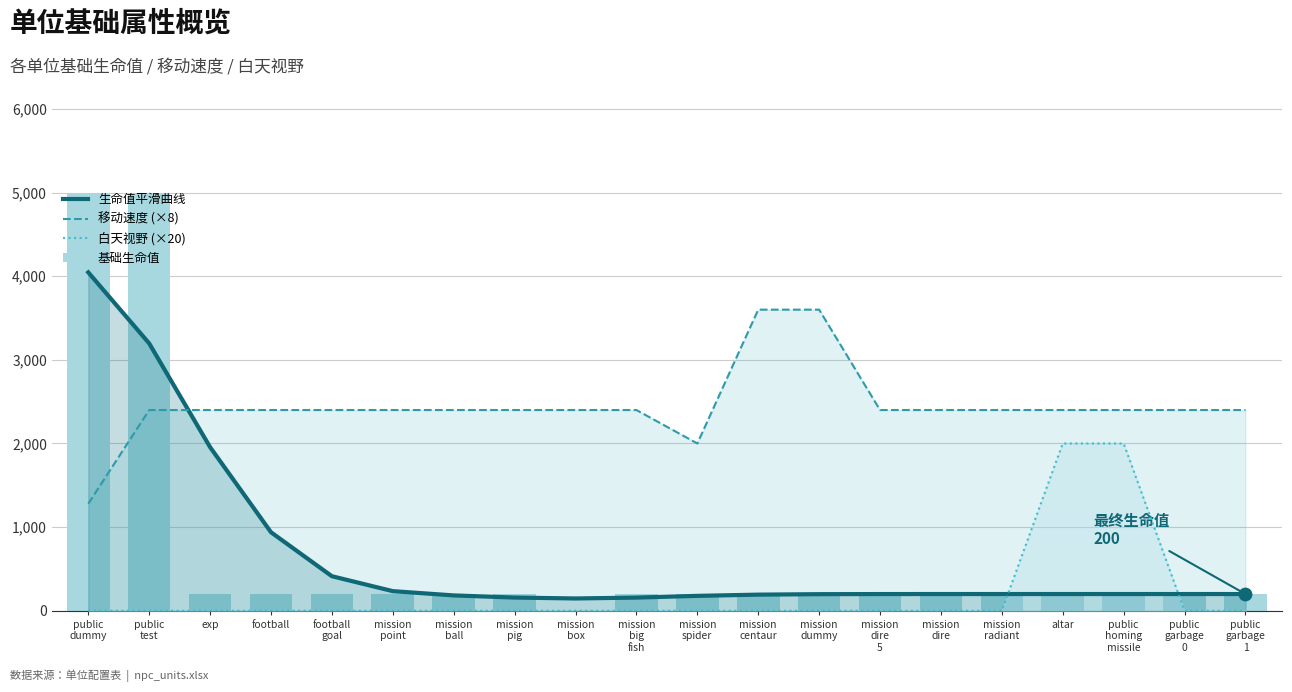

What are all the series names shown in the legend?

生命值平滑曲线, 移动速度 (×8), 白天视野 (×20), 基础生命值